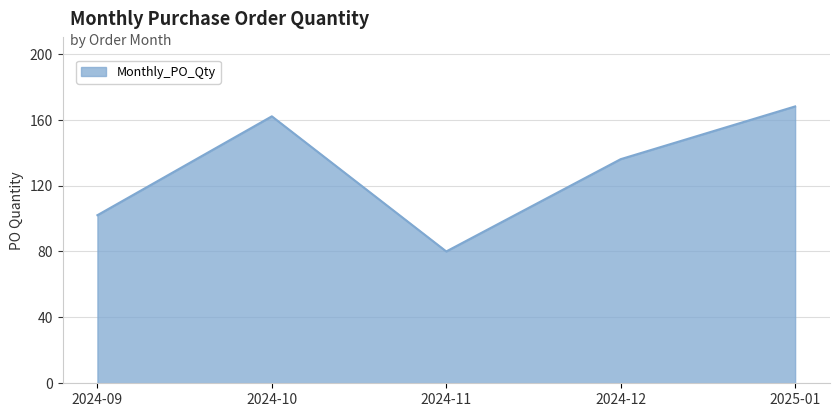

How many interior local peaks (higher than both neighbors) does the data have?

1